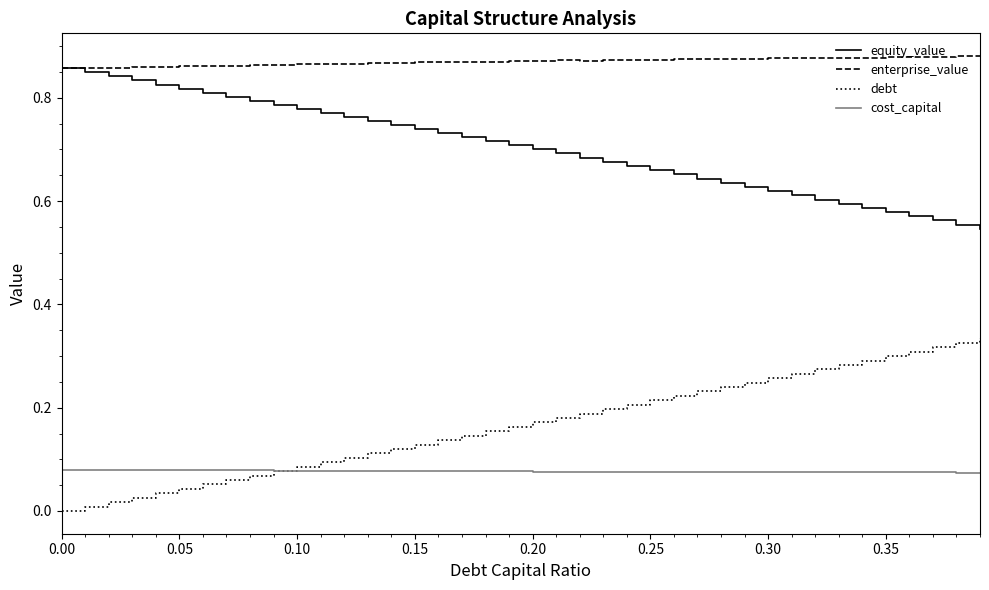

Which series has the widest spread of values?

debt